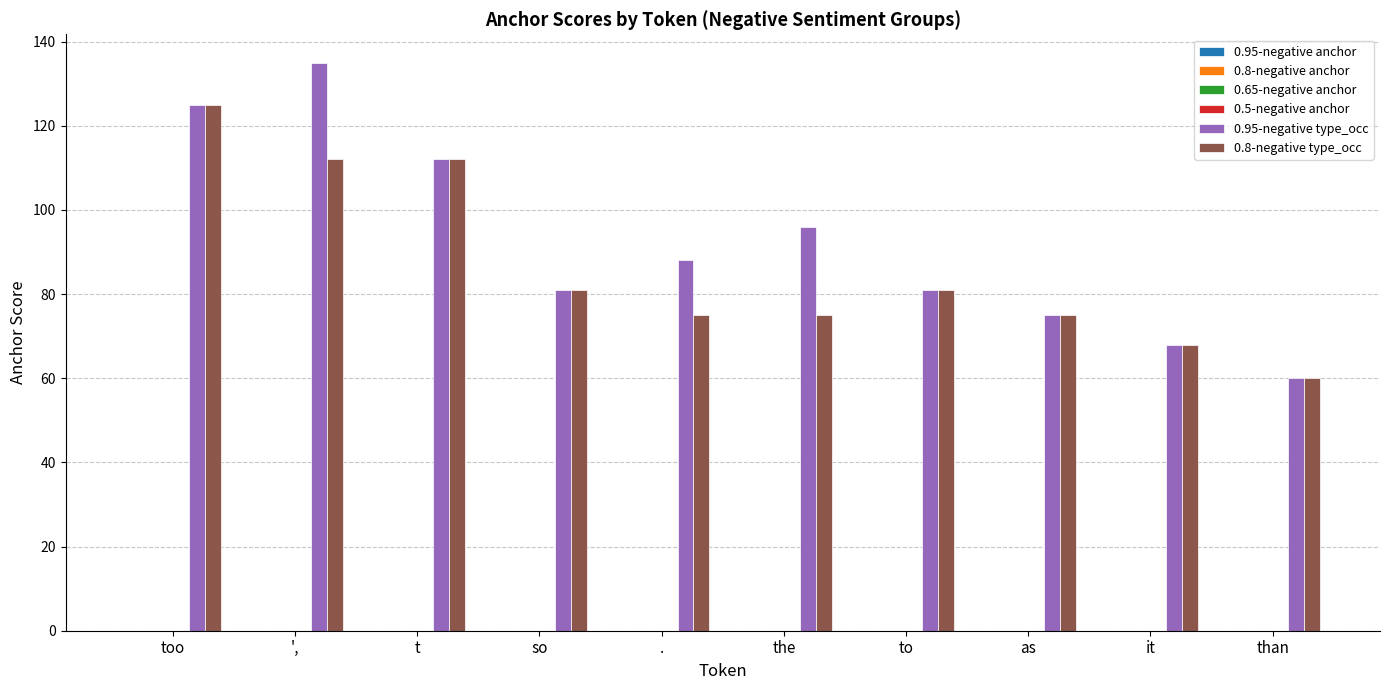

At which category does the chart reach its peak across all series?

',